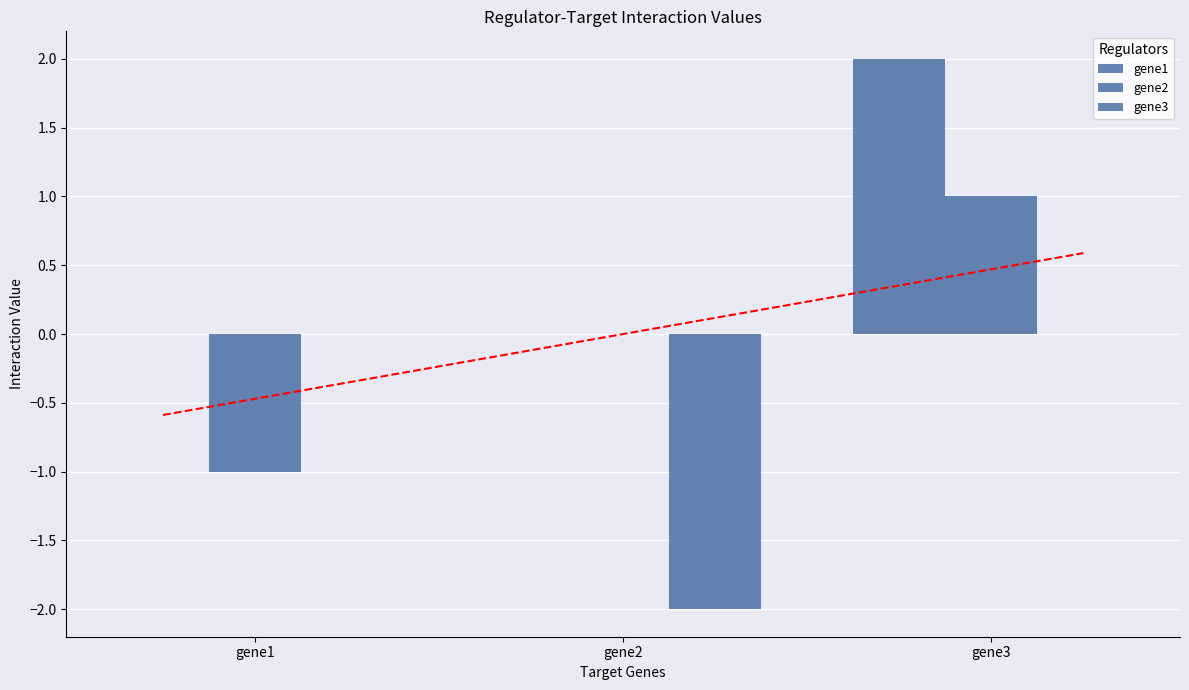

At gene3, list the series in order from smallest to largest.

gene3, gene2, gene1